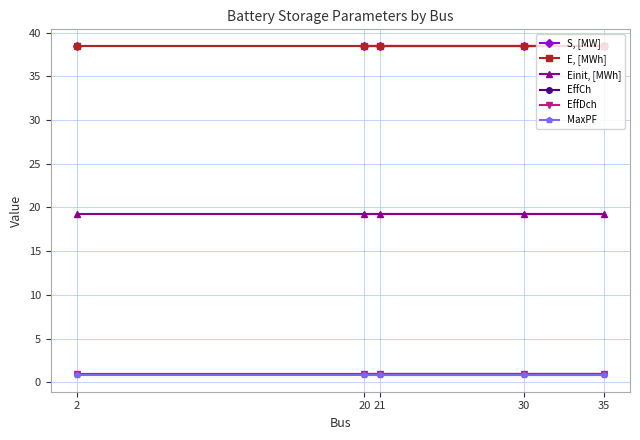

True or false: EffCh and EffDch cross at least once.

False